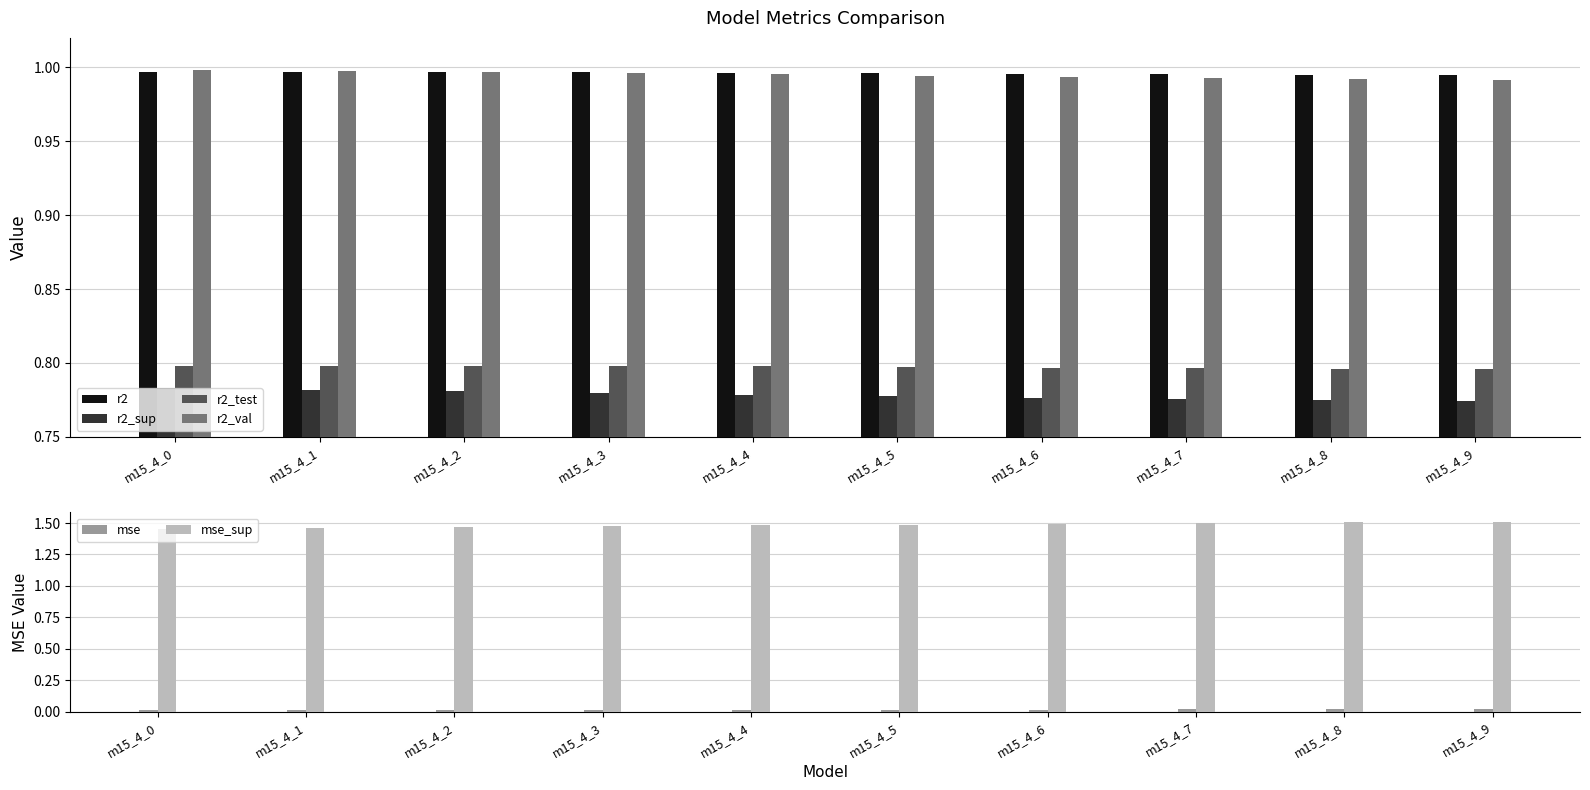

How many bars are there in each group?

6